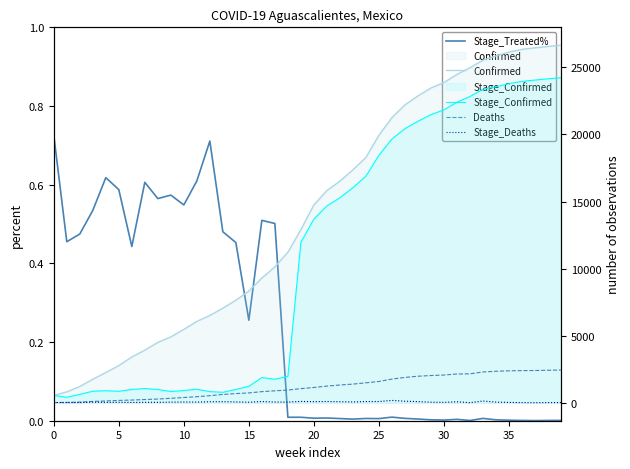

True or false: Stage_Treated% and Deaths intersect in this chart.

False